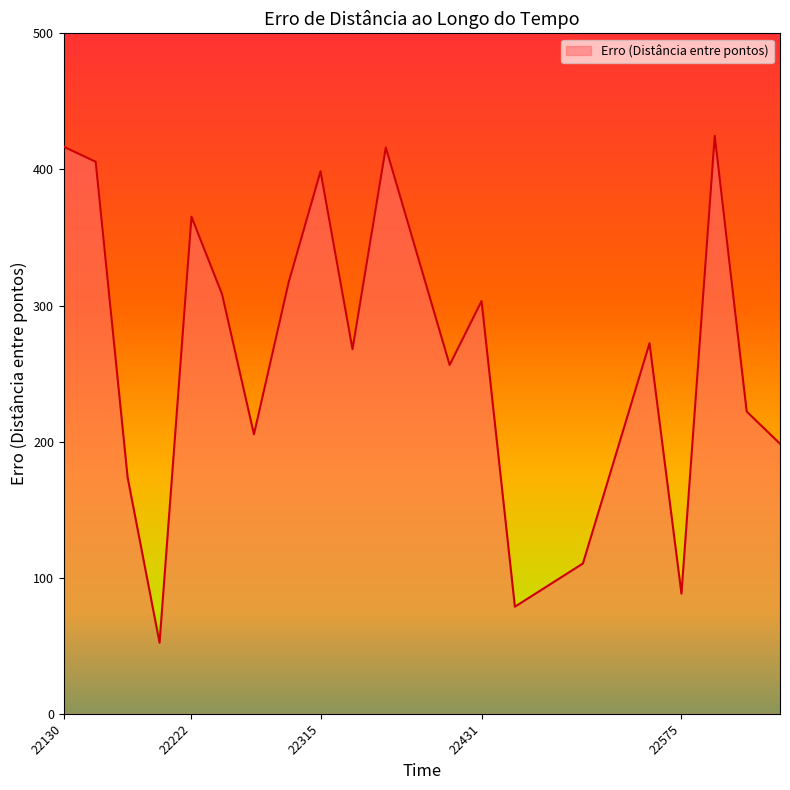

What is the greatest value displayed?

424.7